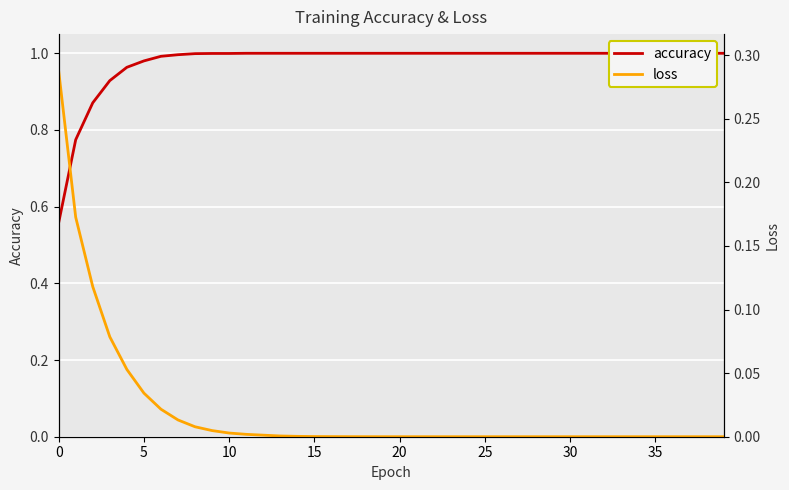

True or false: loss and accuracy cross at least once.

False